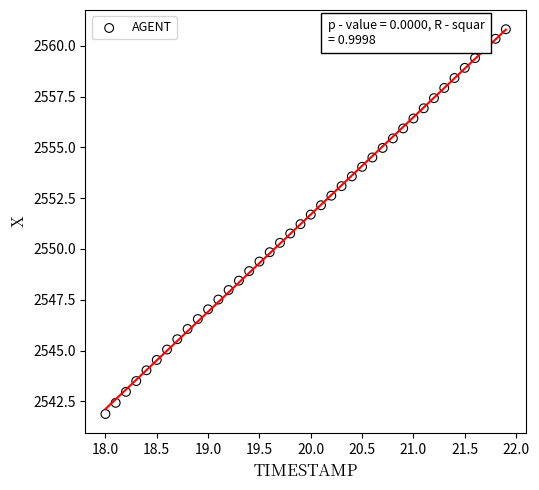

What is the range of X values (max minus min)?

3.9